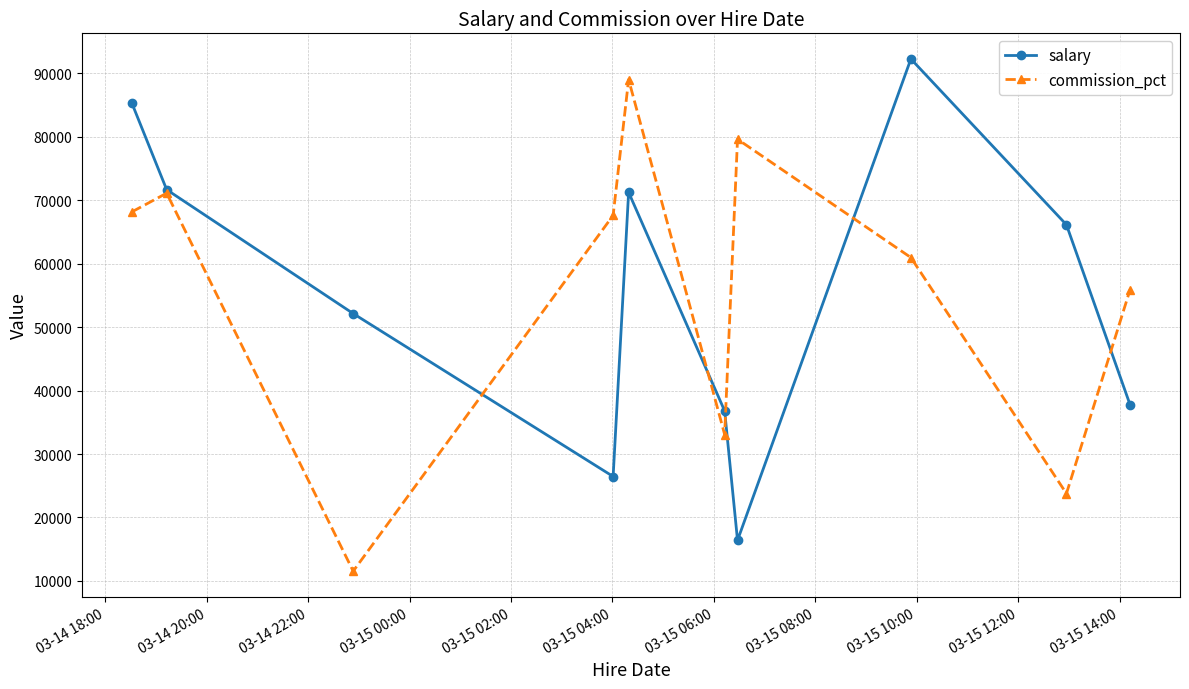

List the series in order of their peak value, highest first.

salary, commission_pct